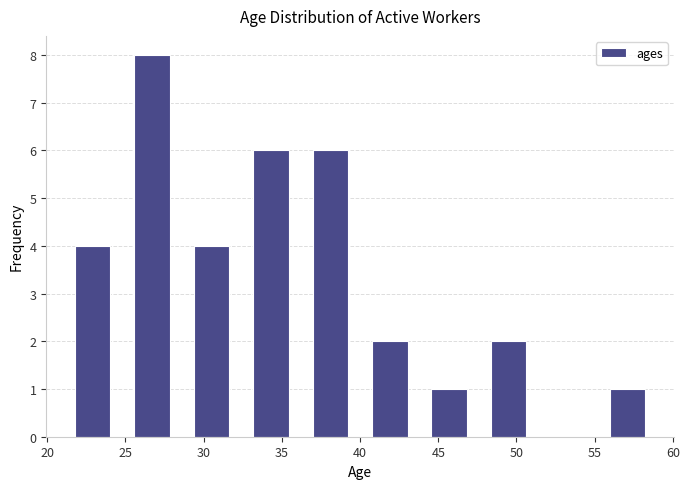

Reading left to right, list every bar in this chart as the range it spans on the x-axis followed by its height. Neither the bar edges nor the heights are printed on the chart, so give them approximately, as read against the axes.

21.0 to 24.8: 4
24.8 to 28.6: 8
28.6 to 32.4: 4
32.4 to 36.2: 6
36.2 to 40.0: 6
40.0 to 43.8: 2
43.8 to 47.6: 1
47.6 to 51.4: 2
51.4 to 55.2: 0
55.2 to 59.0: 1